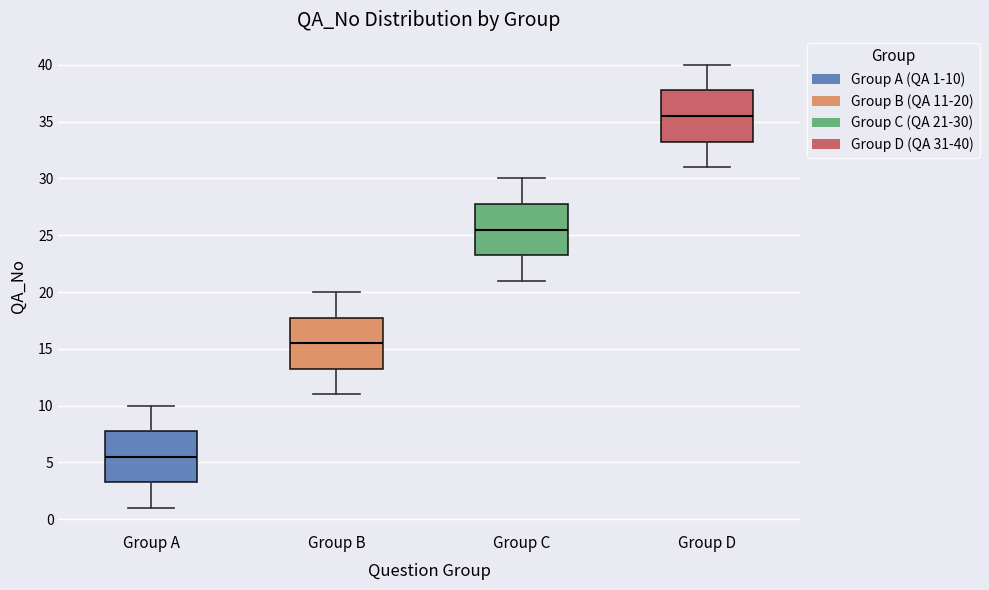

Reading left to right, read every box against the y-axis: the position of its median line, the range the box covers, and the ends of its whiskers. The values are not printed on the chart, so give them approximately, as read against the axis.

Group A: median 5.5, box 3.5 to 8.0, whiskers 1.0 to 10.0
Group B: median 15.5, box 13.5 to 18.0, whiskers 11.0 to 20.0
Group C: median 25.5, box 23.5 to 28.0, whiskers 21.0 to 30.0
Group D: median 35.5, box 33.5 to 38.0, whiskers 31.0 to 40.0